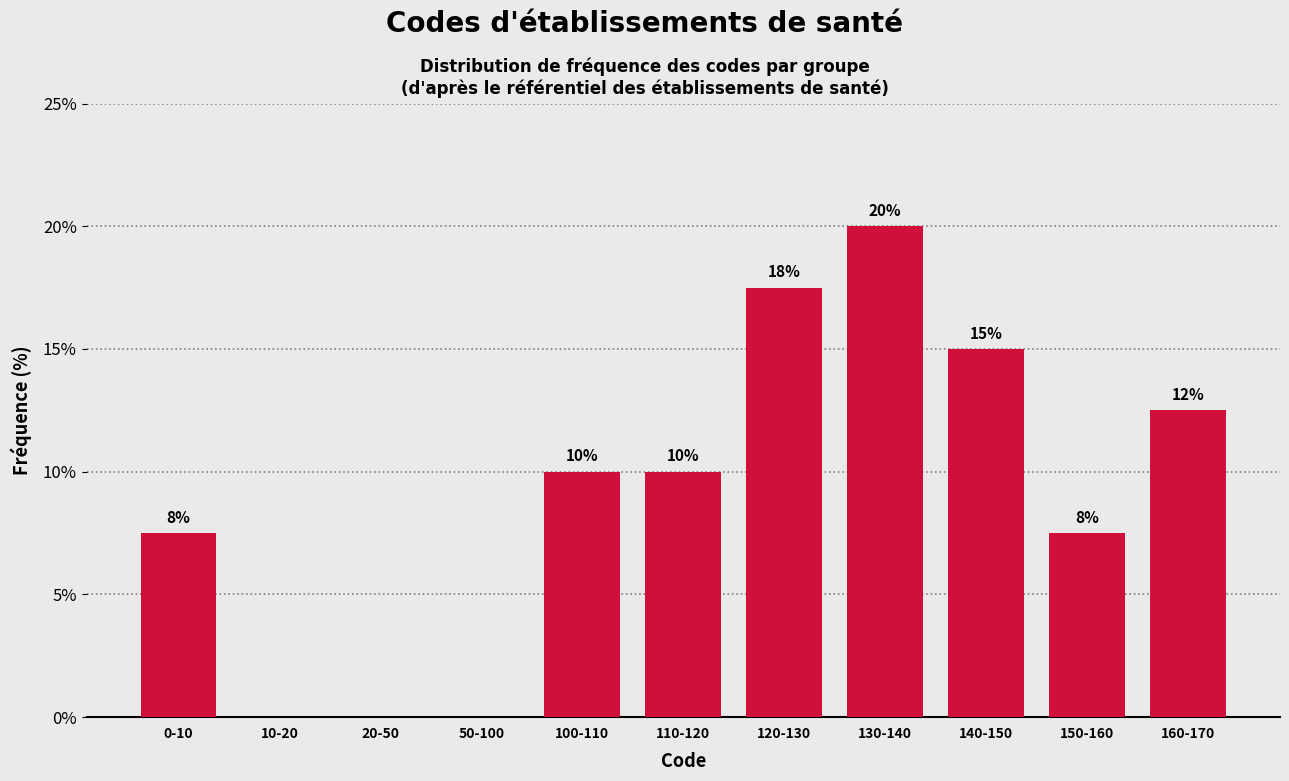

Which label corresponds to the largest value in the chart?

130-140